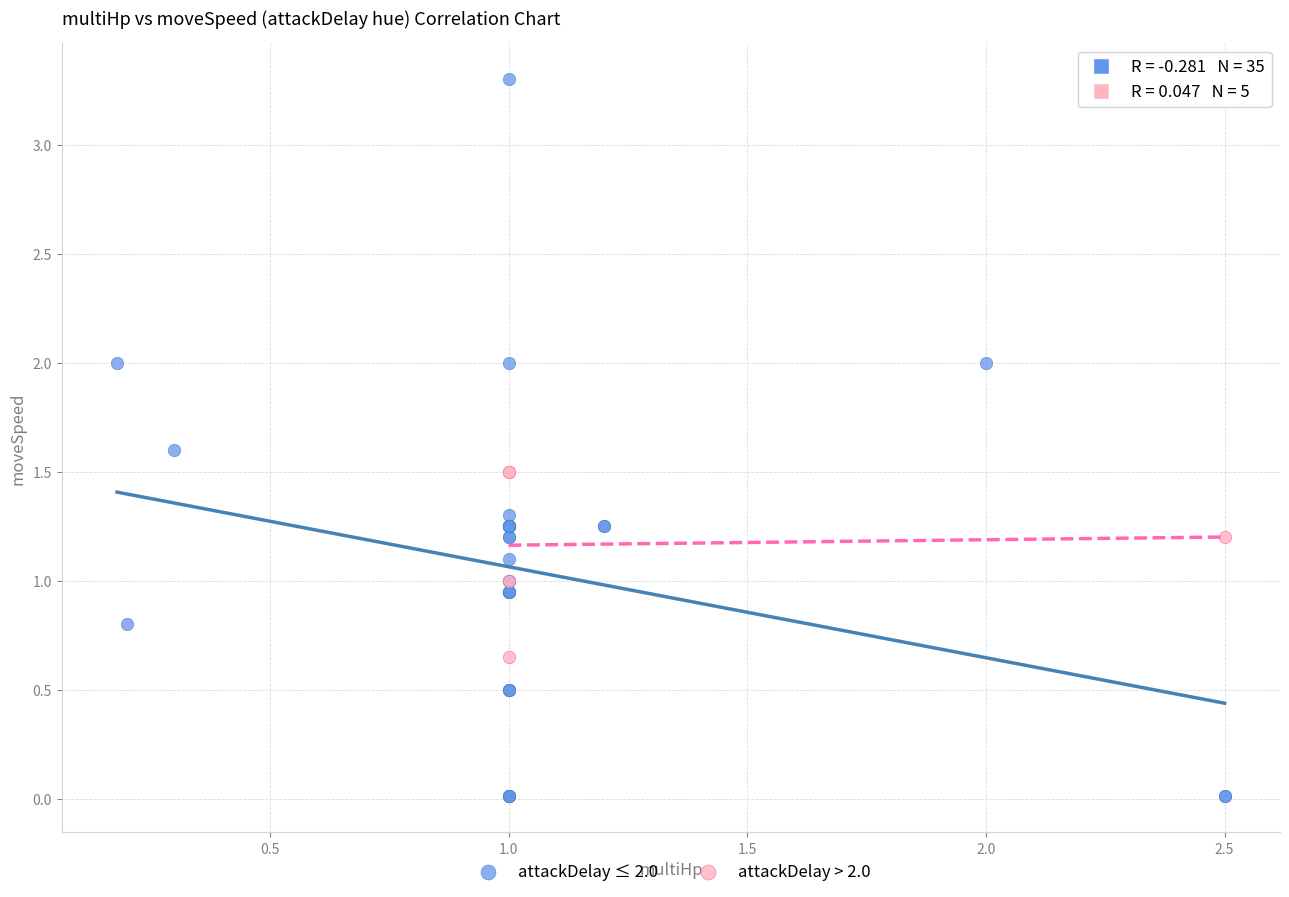

Which series has the largest Y range (max minus min)?

attackDelay ≤ 2.0